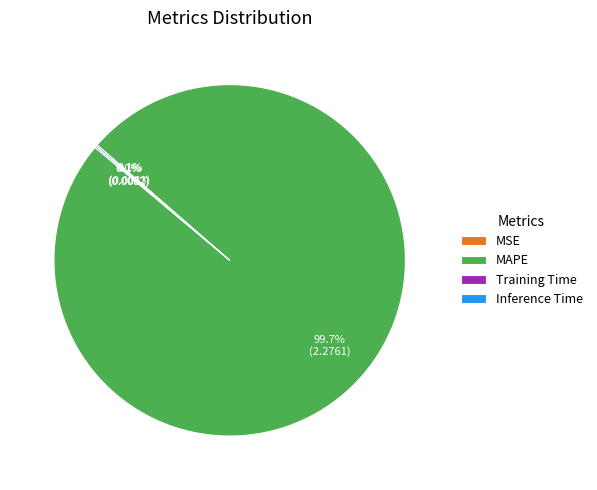

Is there a majority slice in this chart?

Yes